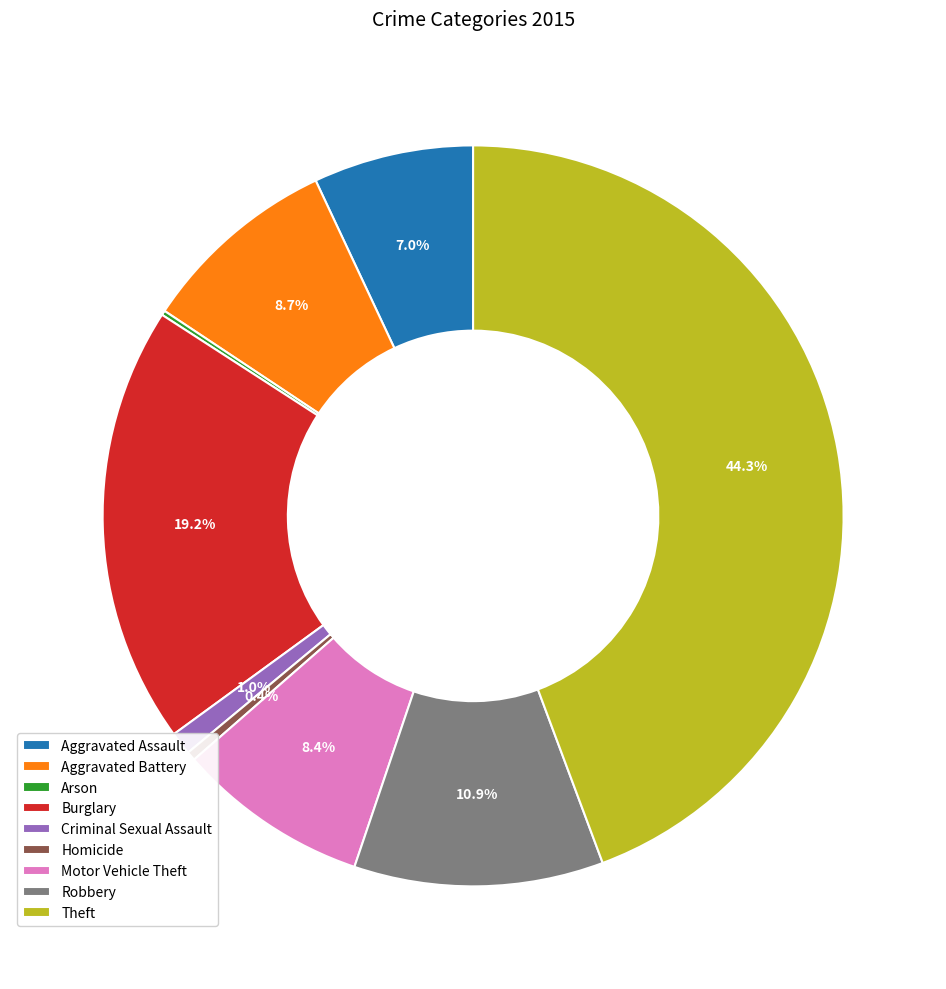

Does Homicide represent more than half of the total?

No